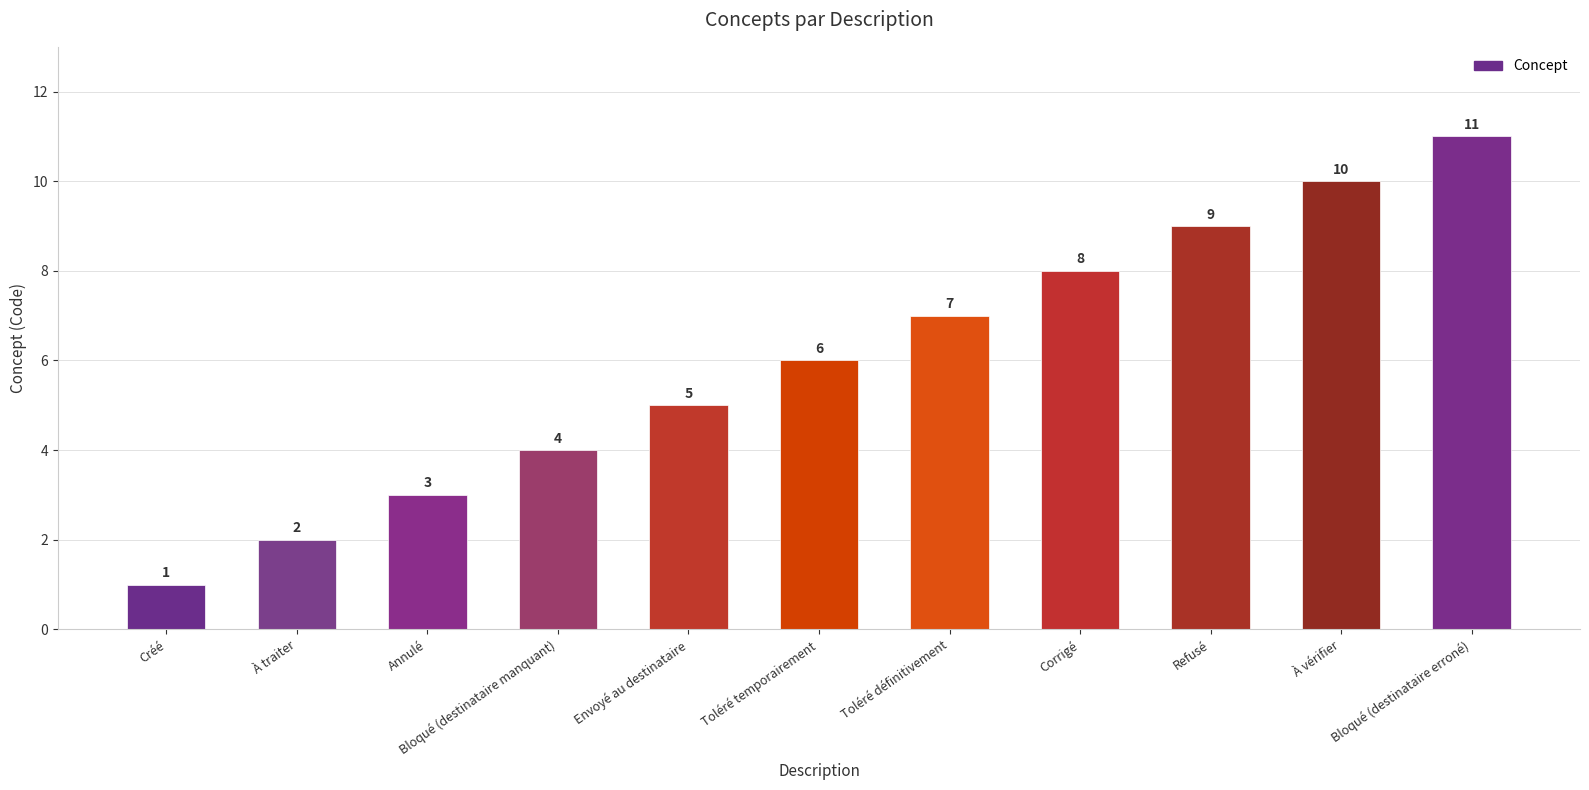

The value at Bloqué (destinataire erroné) is 11. True or false?

True